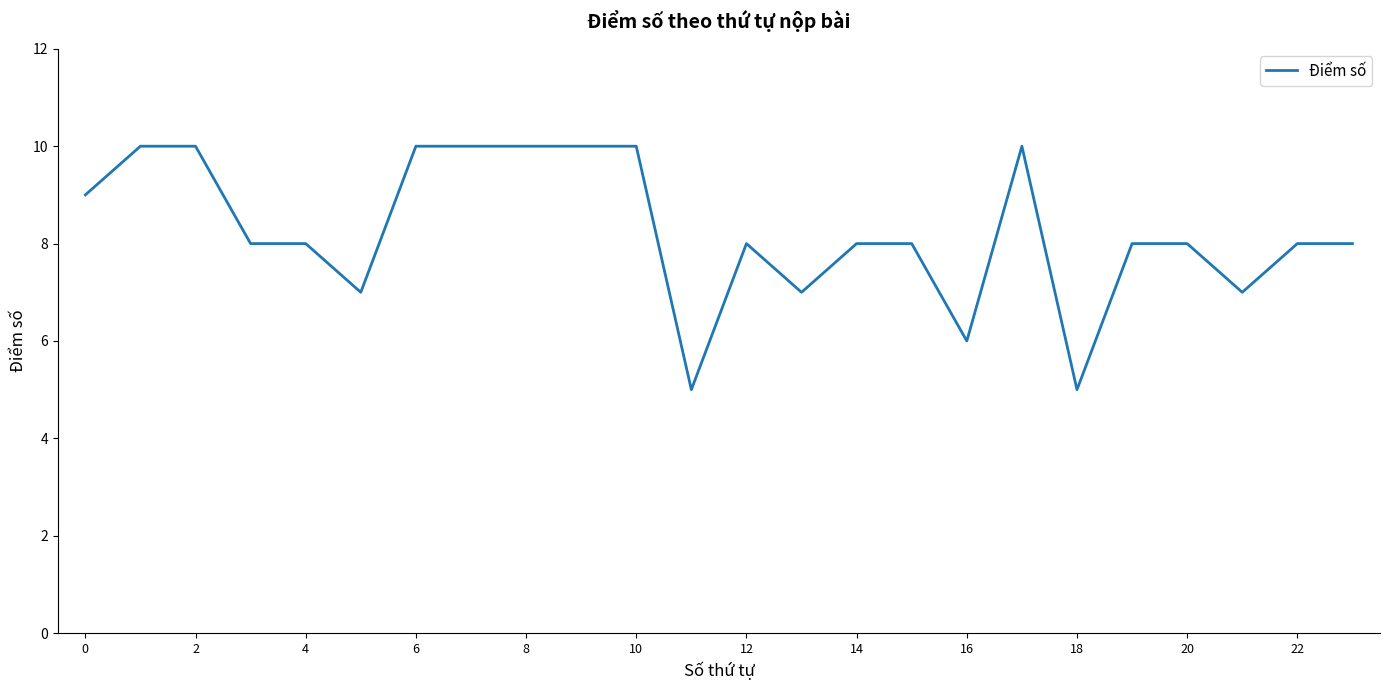

Count the values in the range 8 to 10.

18